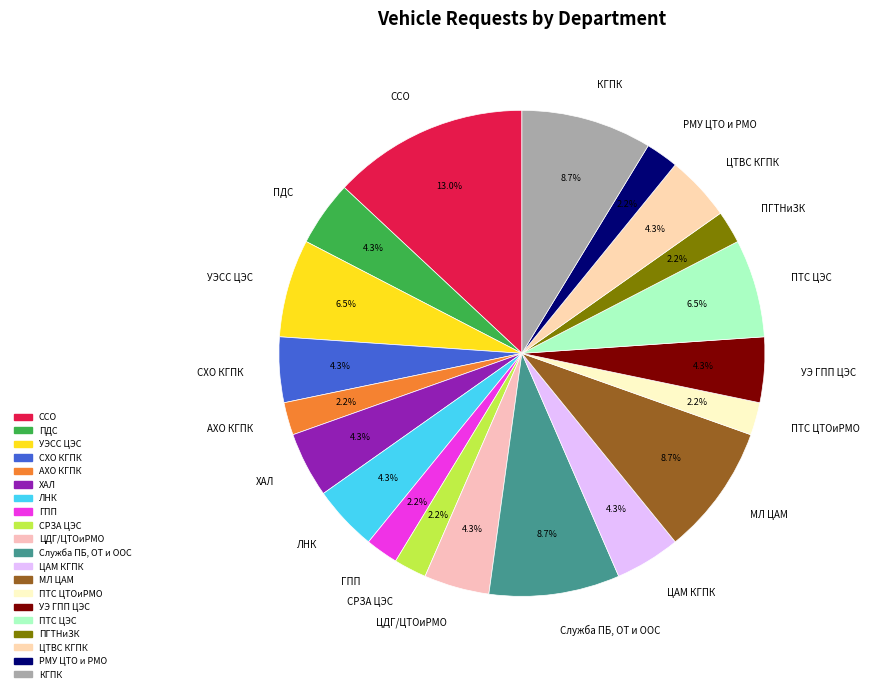

Is it true that СРЗА ЦЭС is 2% of the pie?

True